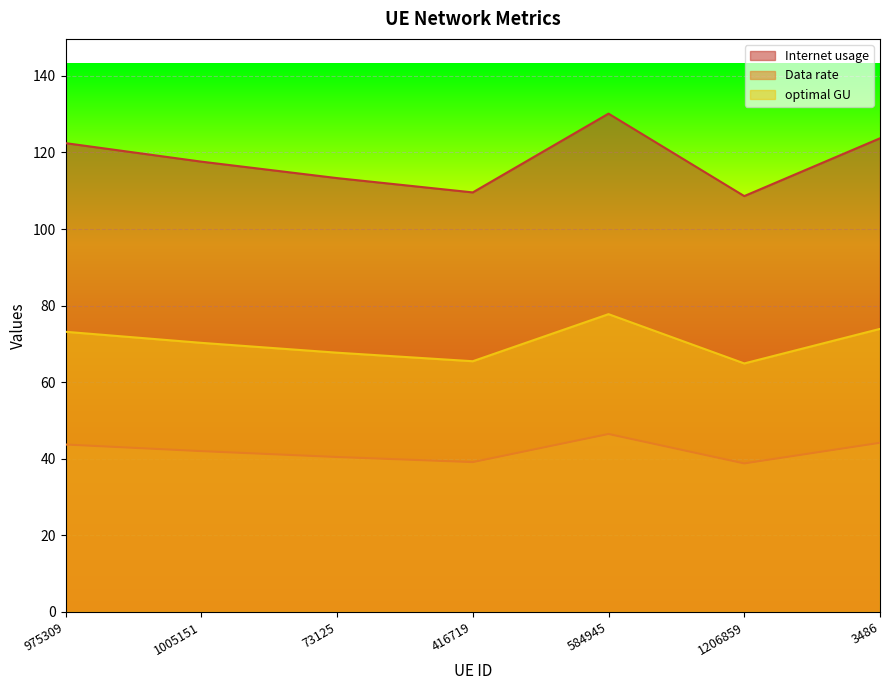

Reading left to right, transcribe all the data shown in this chart.

Internet usage: 122.4	117.6	113.3	109.6	130.1	108.6	123.7
Data rate: 43.7	42.0	40.5	39.1	46.5	38.8	44.2
optimal GU: 73.2	70.3	67.7	65.5	77.8	64.9	73.9